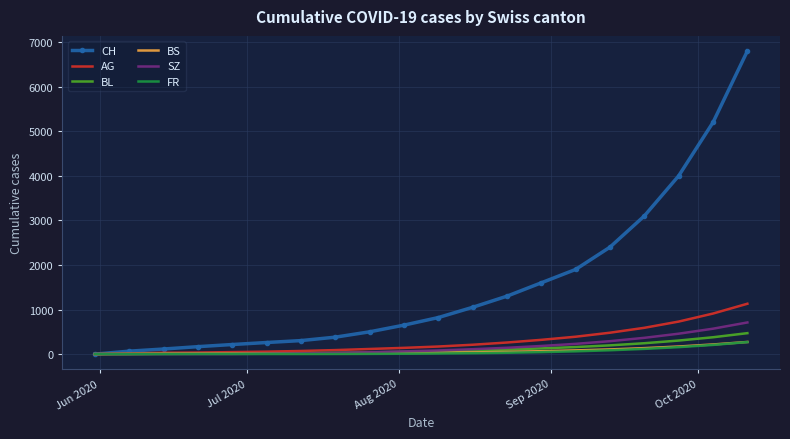

Which series has the largest total across all categories?

CH